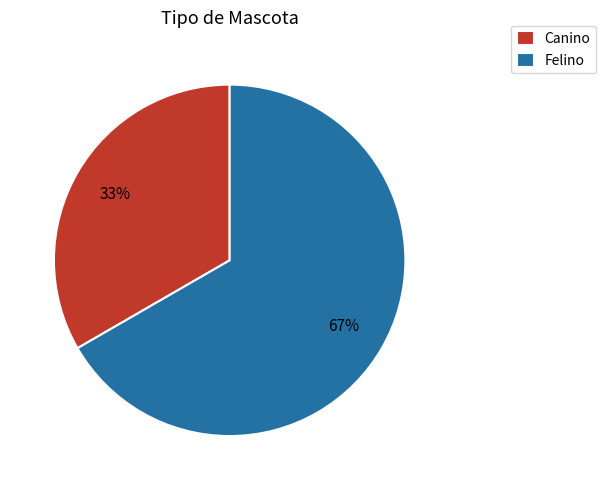

Combined, do Felino and Canino account for over 50%?

Yes